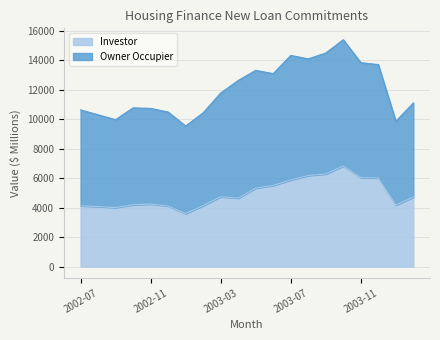

How many interior local valleys (lower than both neighbors) does the data have?

4